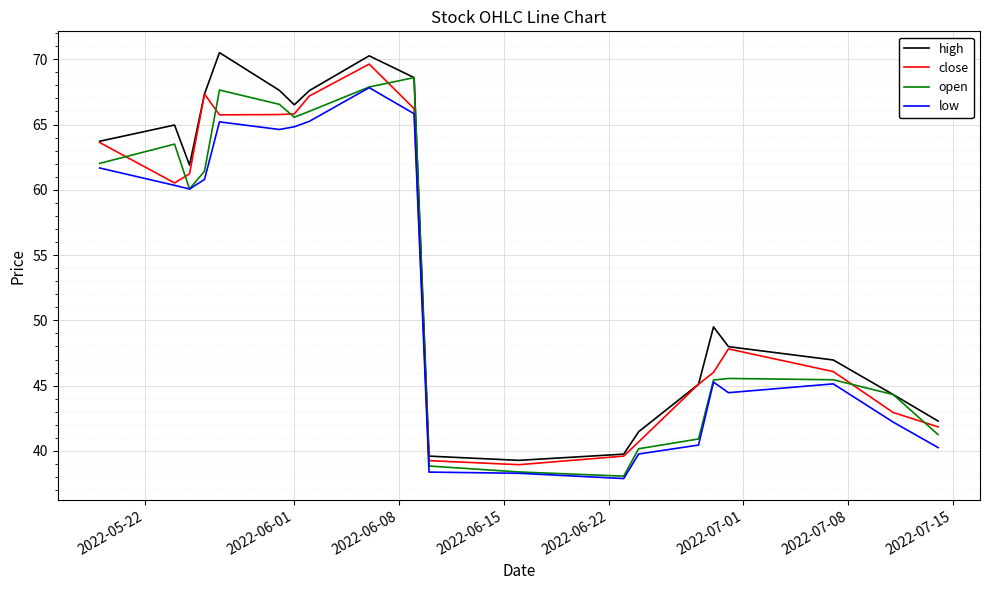

What is the lowest value of the open series?

38.1